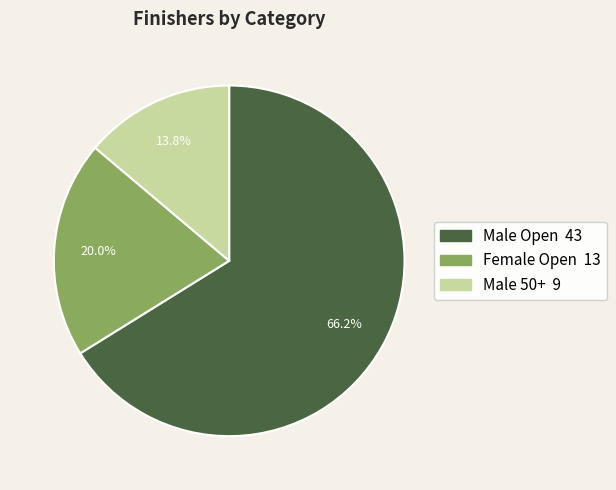

Between Male Open and Male 50+, which is larger?

Male Open